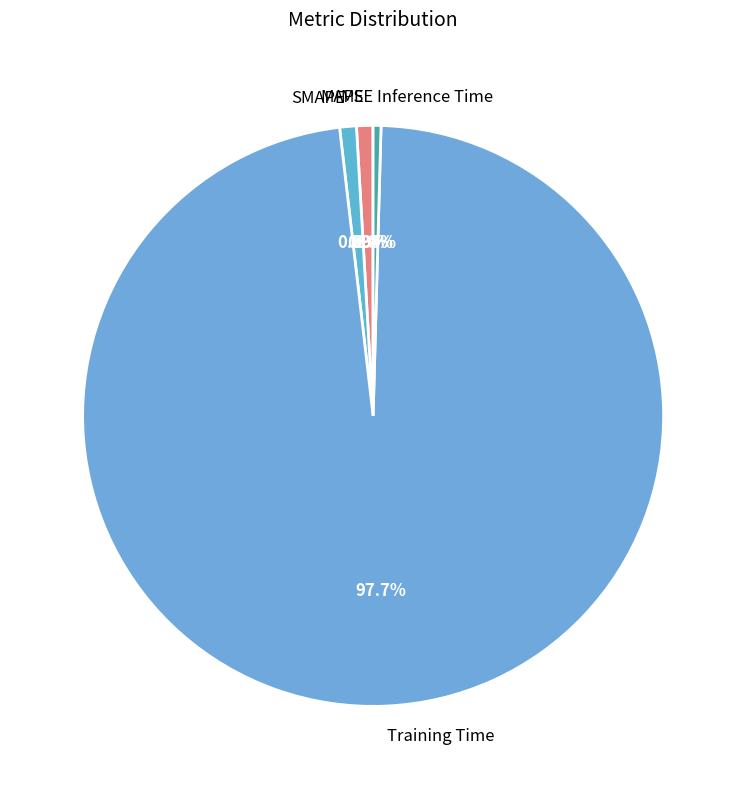

Does any single category account for the majority?

Yes